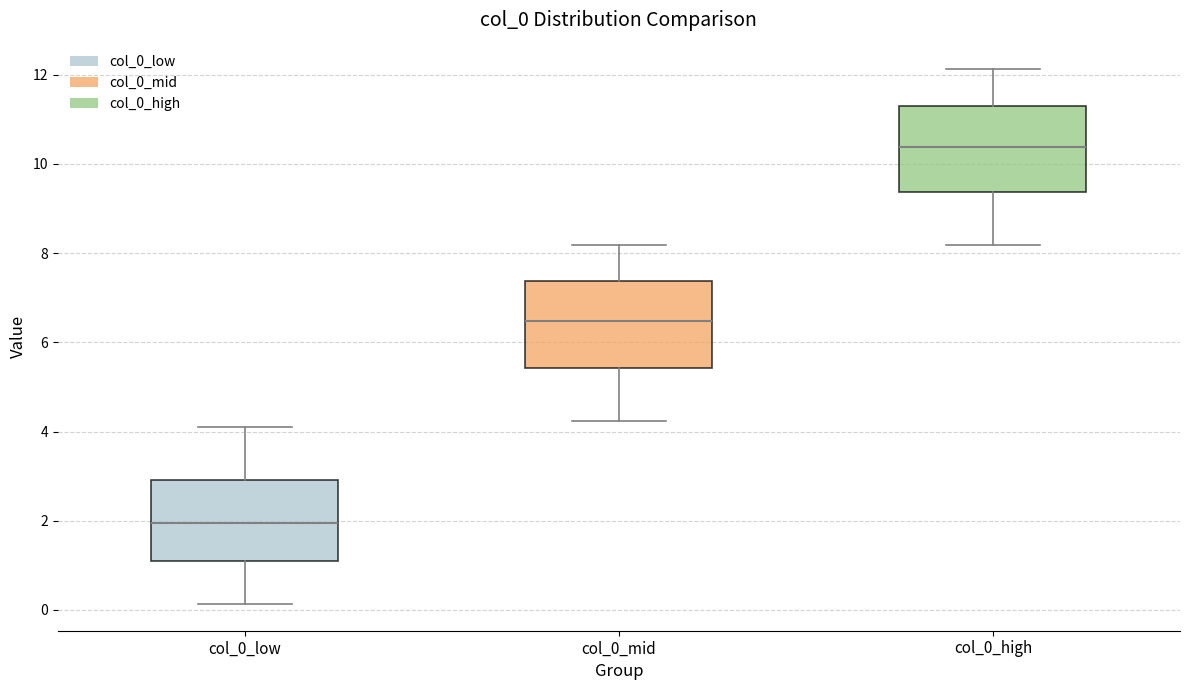

Reading left to right, transcribe this box plot: for each box, give where its median line is, the range the box spans, and where its two whiskers end, as read against the y-axis. The values are not printed on the chart, so give them approximately, as read against the axis.

col_0_low: median 2.0, box 1.0 to 3.0, whiskers 0.2 to 4.2
col_0_mid: median 6.4, box 5.4 to 7.4, whiskers 4.2 to 8.2
col_0_high: median 10.4, box 9.4 to 11.2, whiskers 8.2 to 12.2